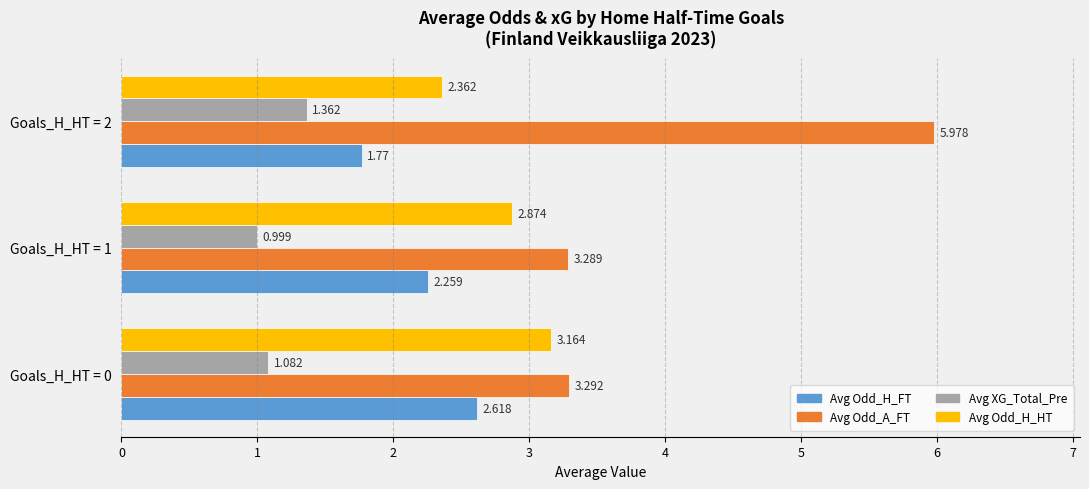

Which series has the largest total across all categories?

Avg Odd_A_FT